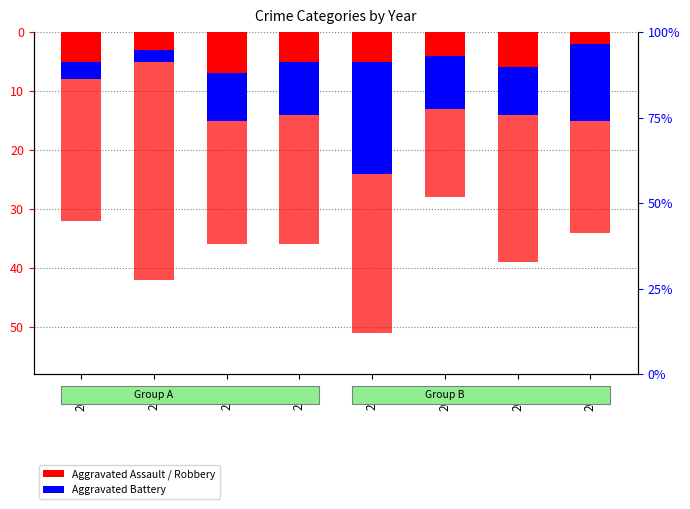

What is the value of the Robbery bar at the 6th from the left?

-15